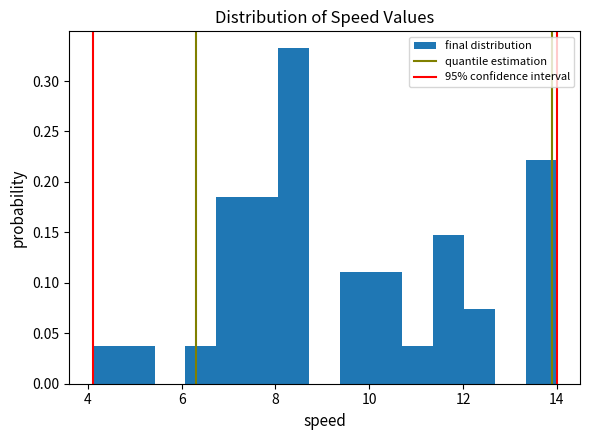

Read against the x-axis, roughly where is the centre of the tallest bar?

8.4